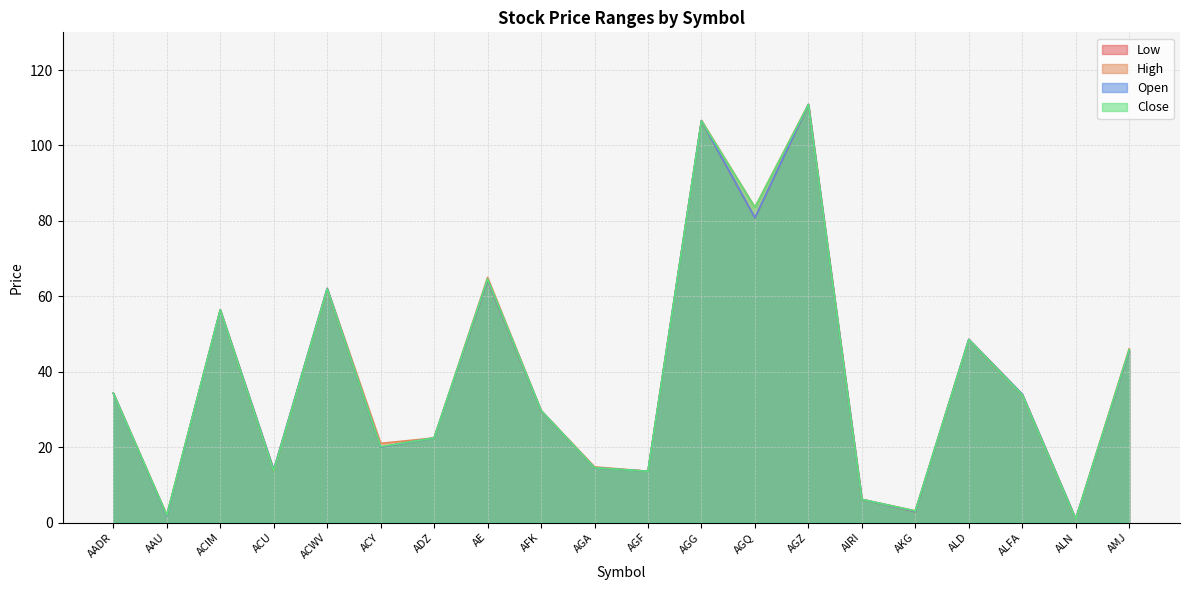

True or false: Close and Low intersect in this chart.

False